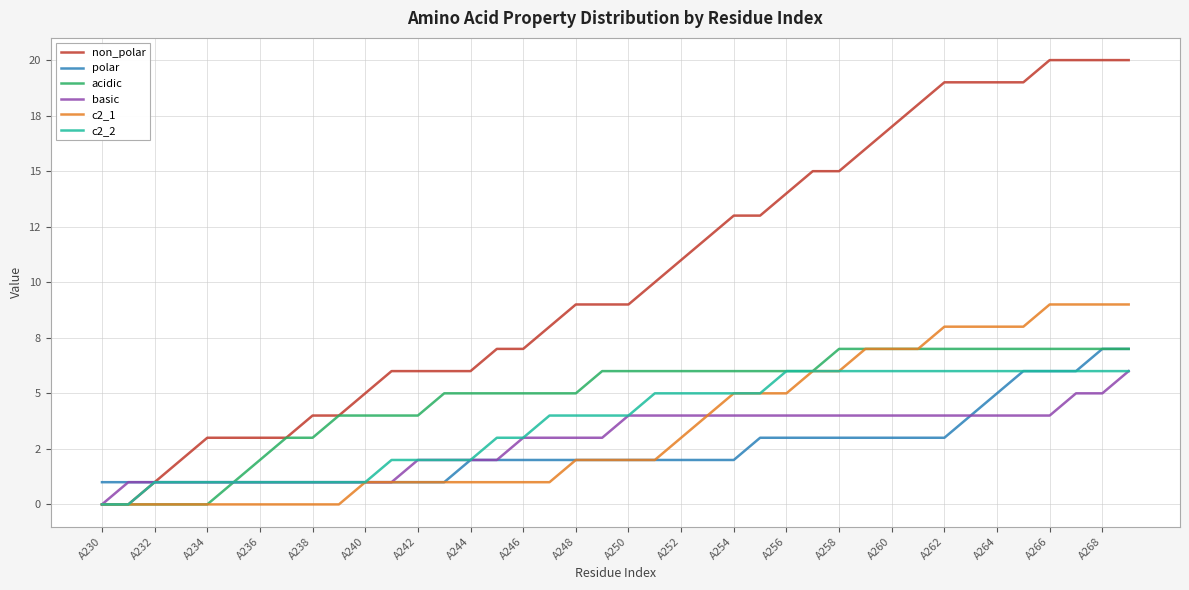

True or false: basic and c2_2 intersect in this chart.

False